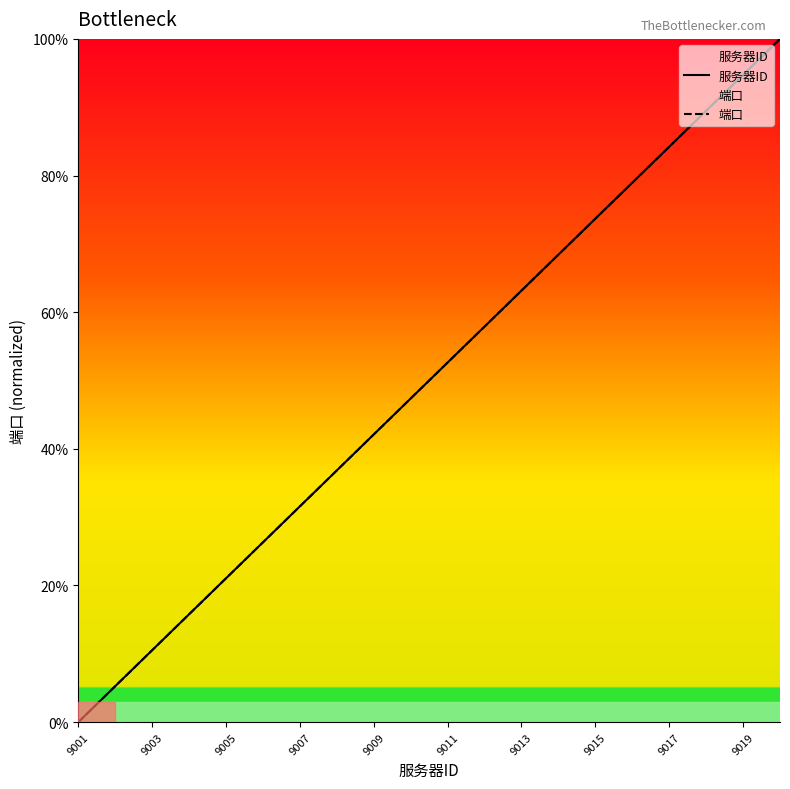

How many categories are shown in the chart?

20